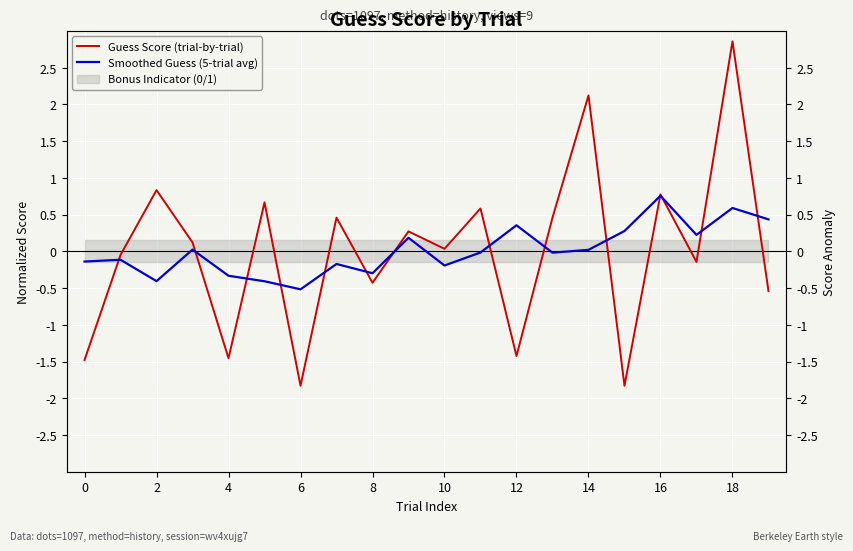

At which category does the chart reach its peak across all series?

18